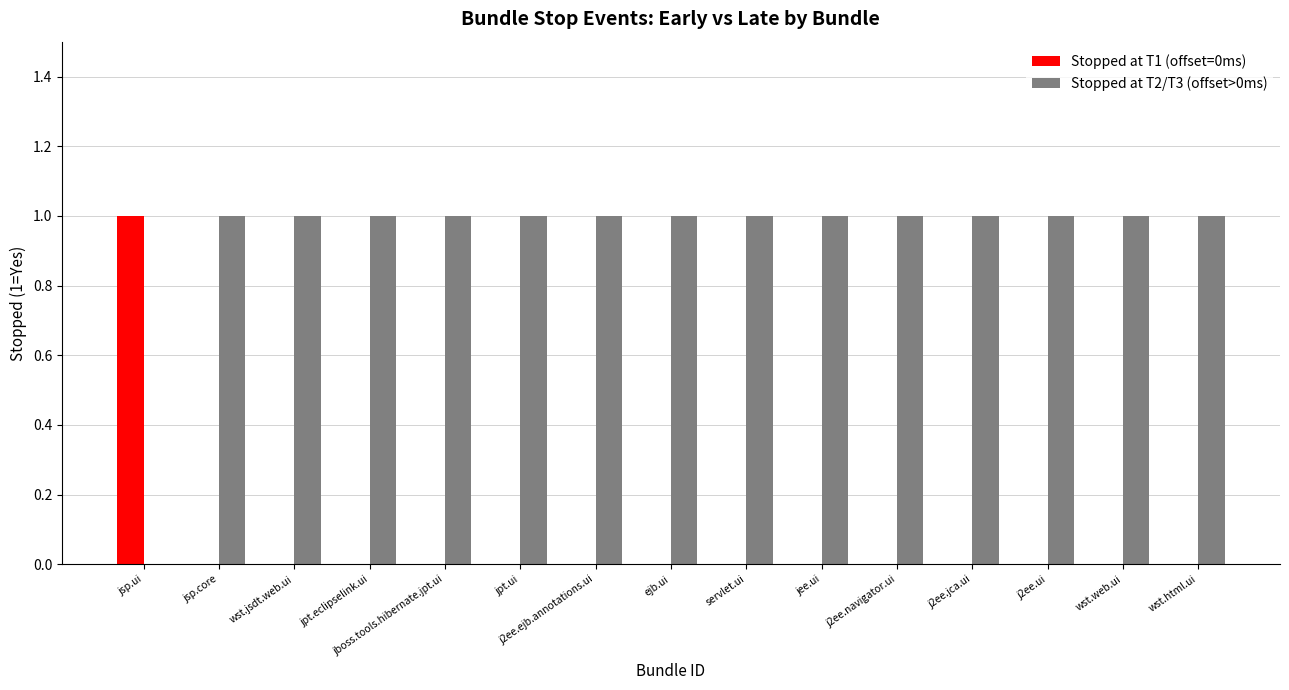

Are the bars grouped side by side (vs. stacked)?

Yes